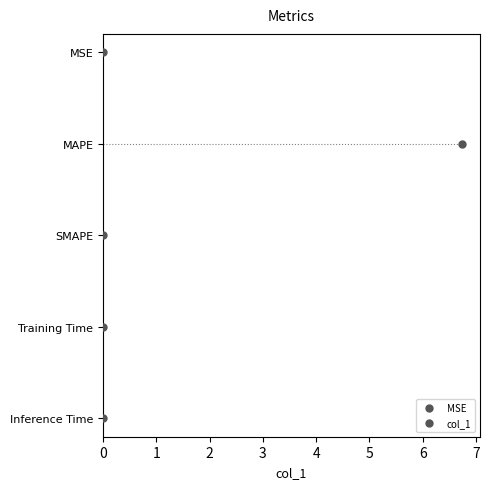

Where is the data nearest to the value 3?

Training Time